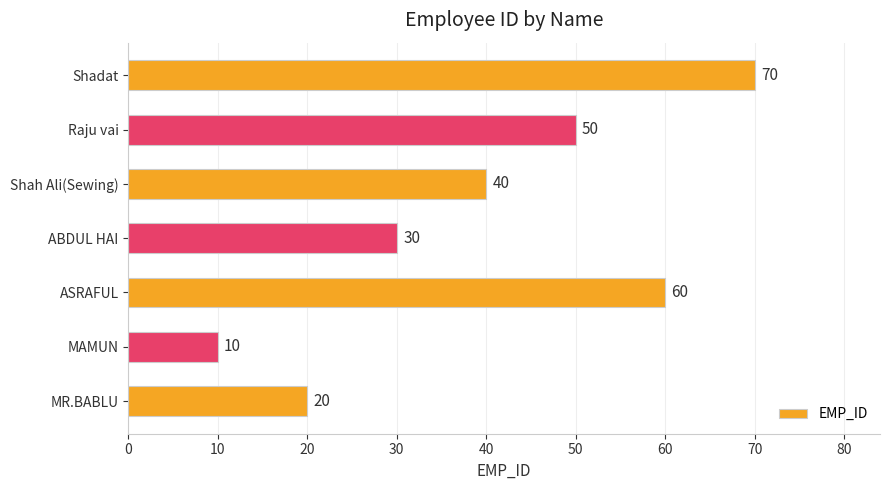

Count the values in the range 20 to 60.

5